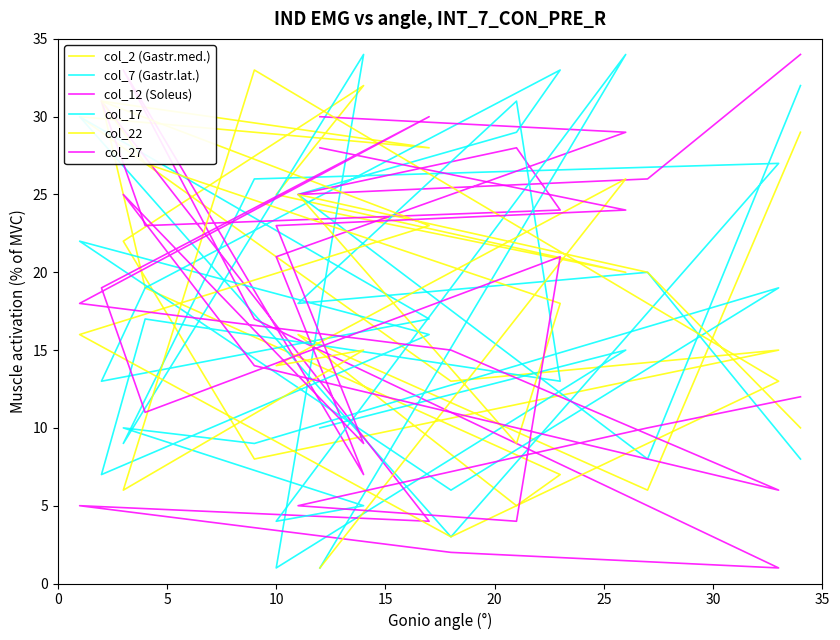

Which category has the highest value in the col_2 (Gastr.med.) series?

15